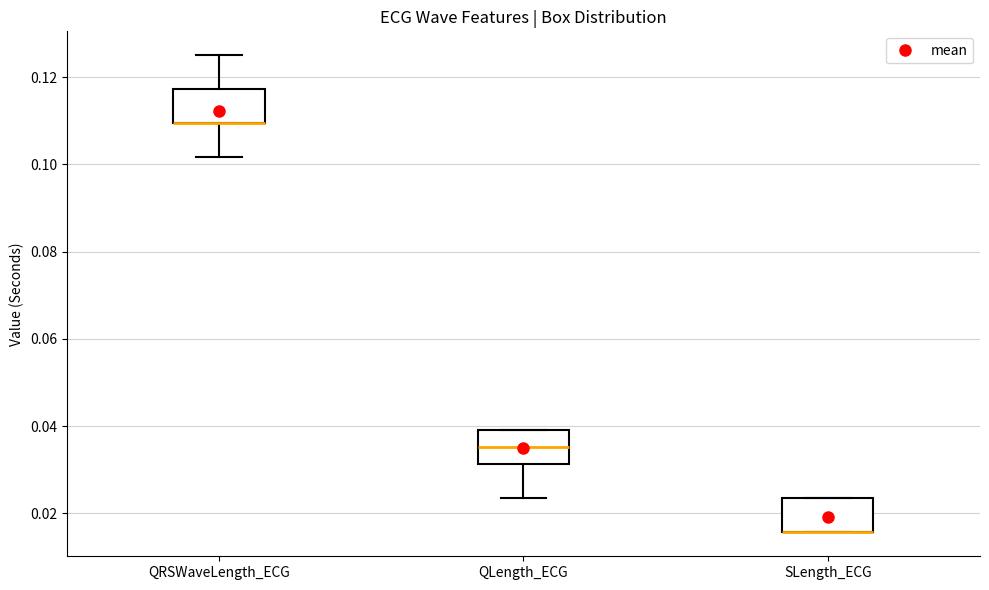

Where does the median line of the box for QLength_ECG sit on the y-axis? The values are not printed on the chart, so give them approximately, as read against the axis.

0.036